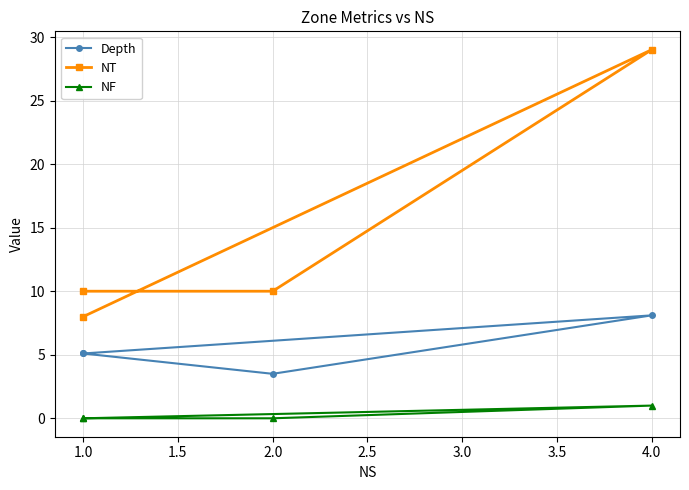

Count the number of data series in this chart.

3